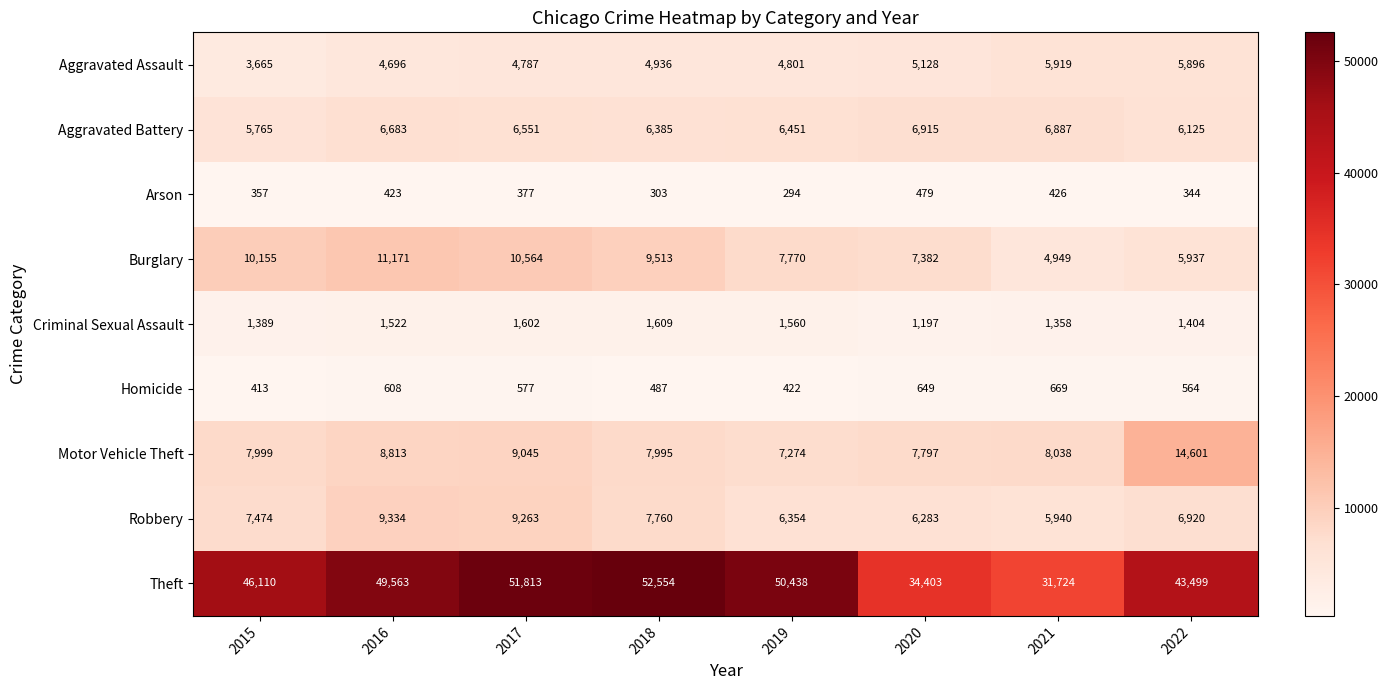

The Burglary series shows 10155 at 2015. True or false?

True